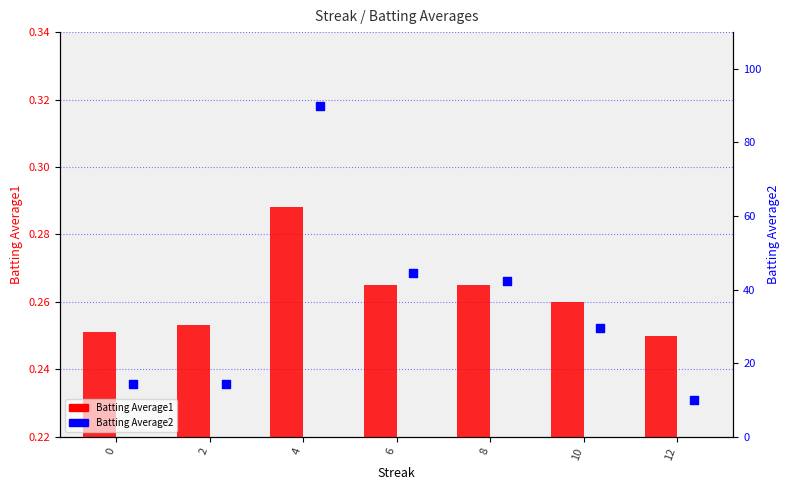

At how many categories does at least one series exceed 43?

2